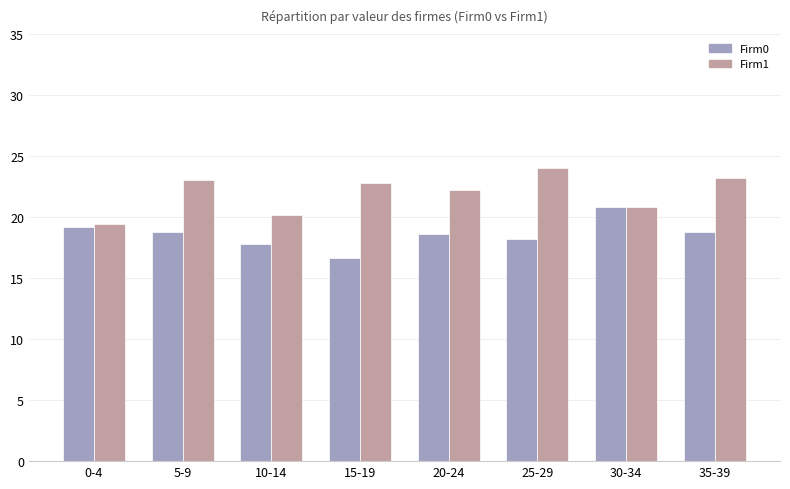

What is the total value across all series at 25-29?

42.2